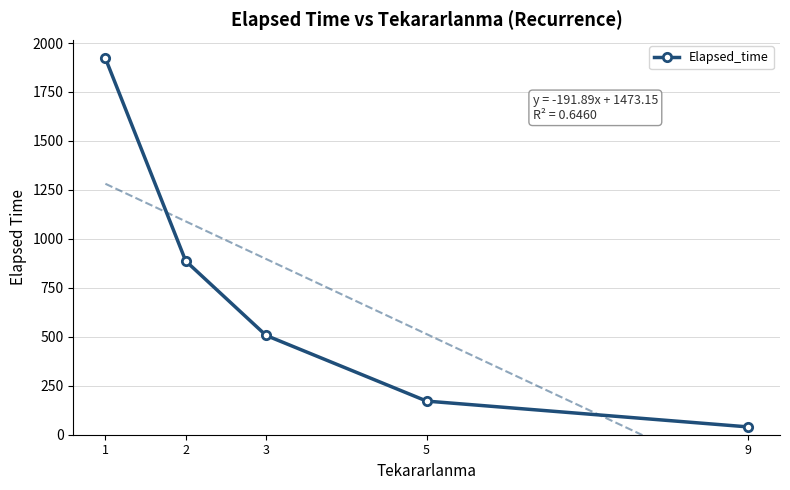

List the labels in order of value, largest first.

1, 2, 3, 5, 9